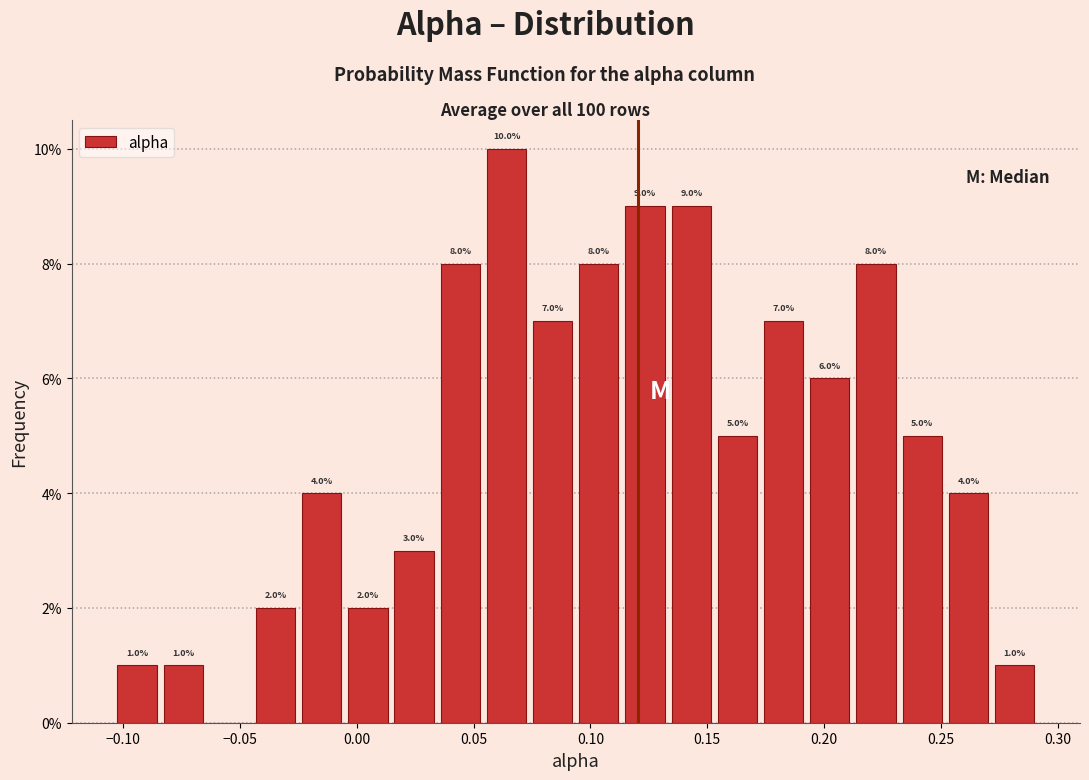

Around what value on the x-axis is the tallest bar? Give the approximate position of its centre, as read against the axis.

0.065